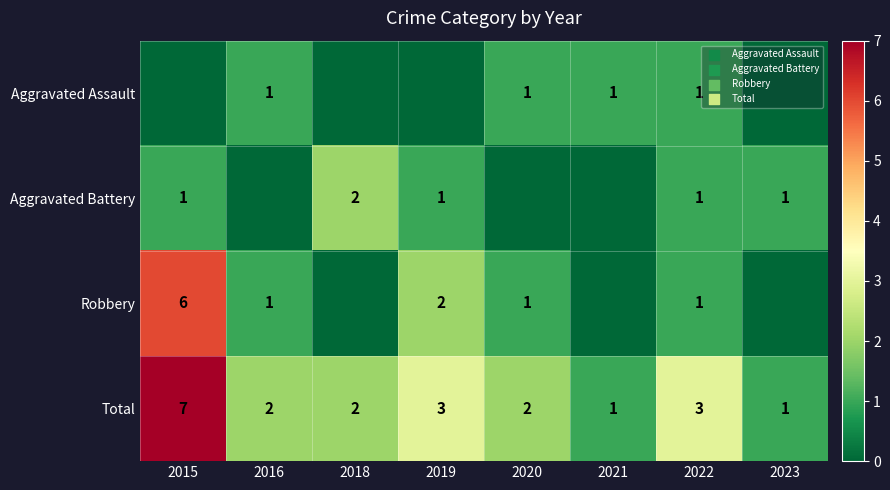

At which category is the sum across all series the highest?

2015